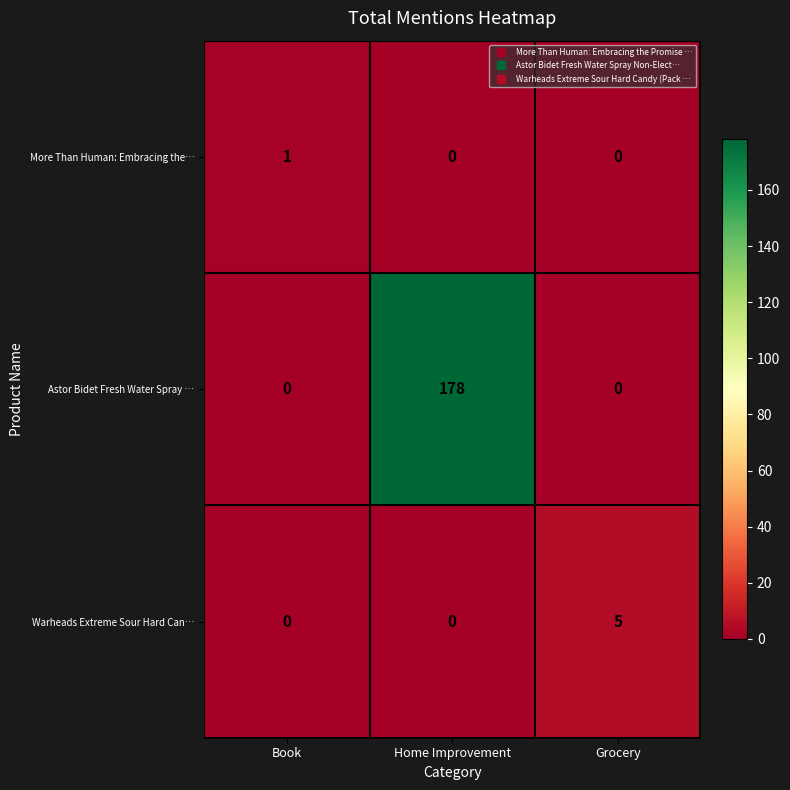

What is the sum of all Astor Bidet Fresh Water Spray … values?

178